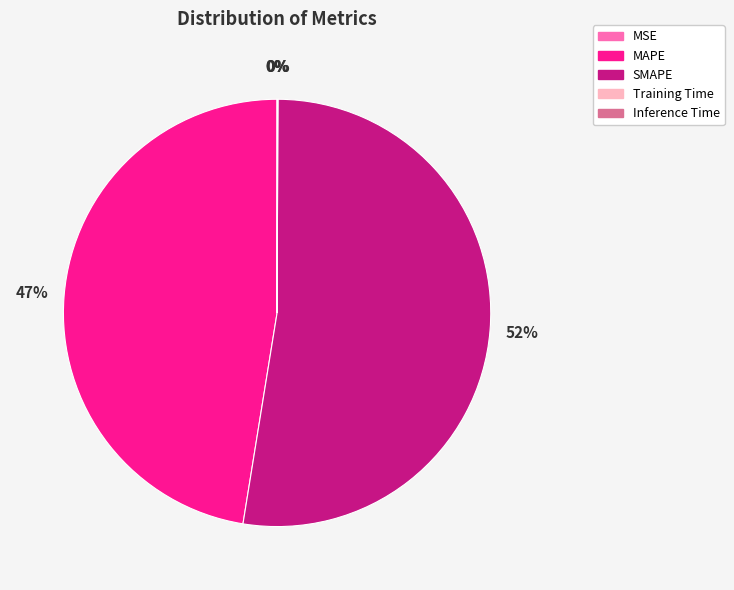

Does SMAPE represent more than half of the total?

Yes